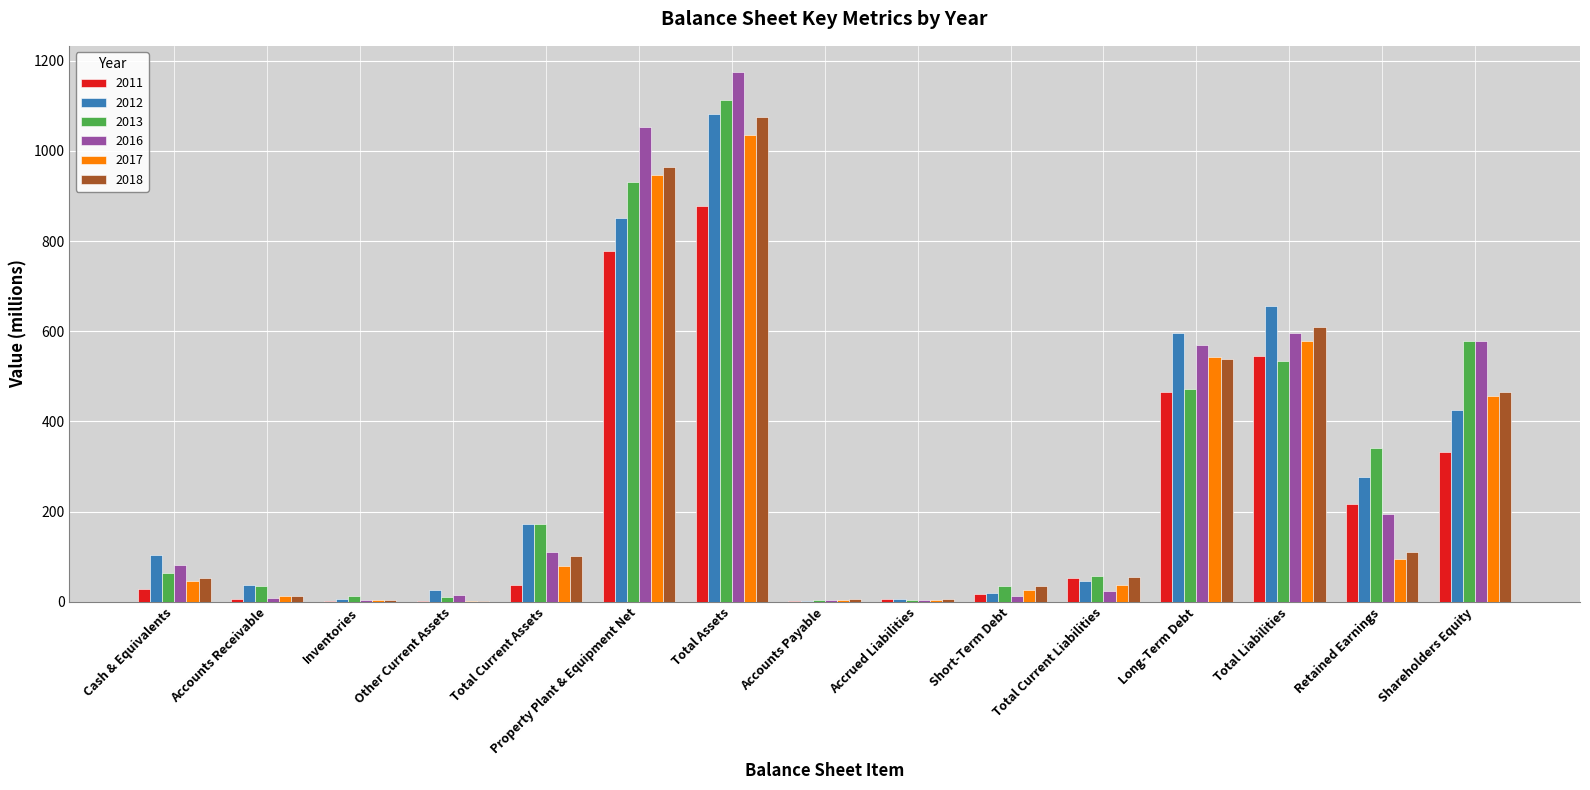

How many groups of bars are there?

15